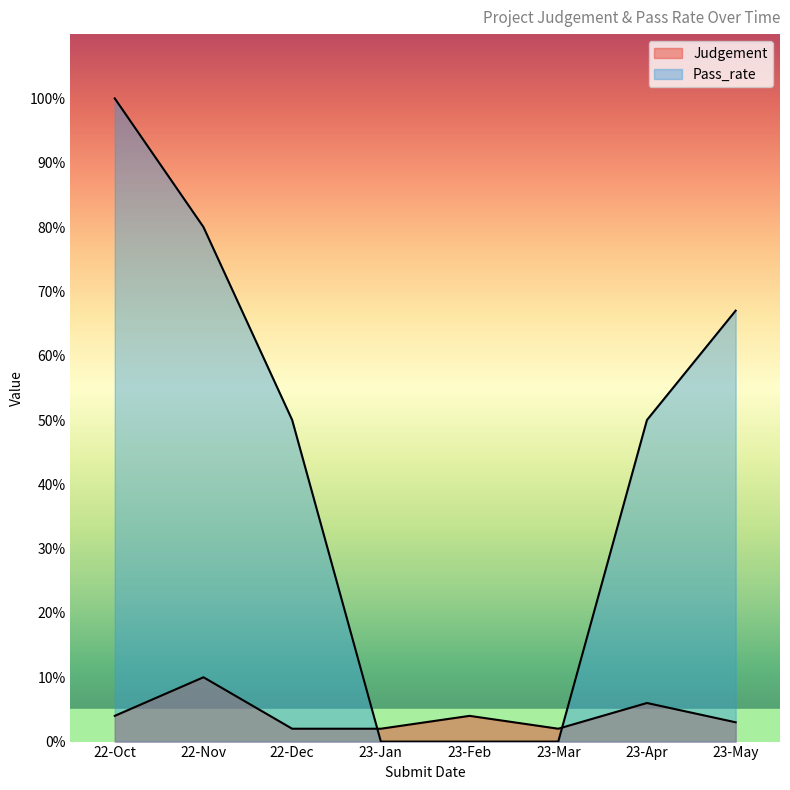

Reading left to right, transcribe all the data shown in this chart.

Judgement: 22-Oct=4	22-Nov=10	22-Dec=2	23-Jan=2	23-Feb=4	23-Mar=2	23-Apr=6	23-May=3
Pass_rate: 22-Oct=100	22-Nov=80	22-Dec=50	23-Jan=0	23-Feb=0	23-Mar=0	23-Apr=50	23-May=67